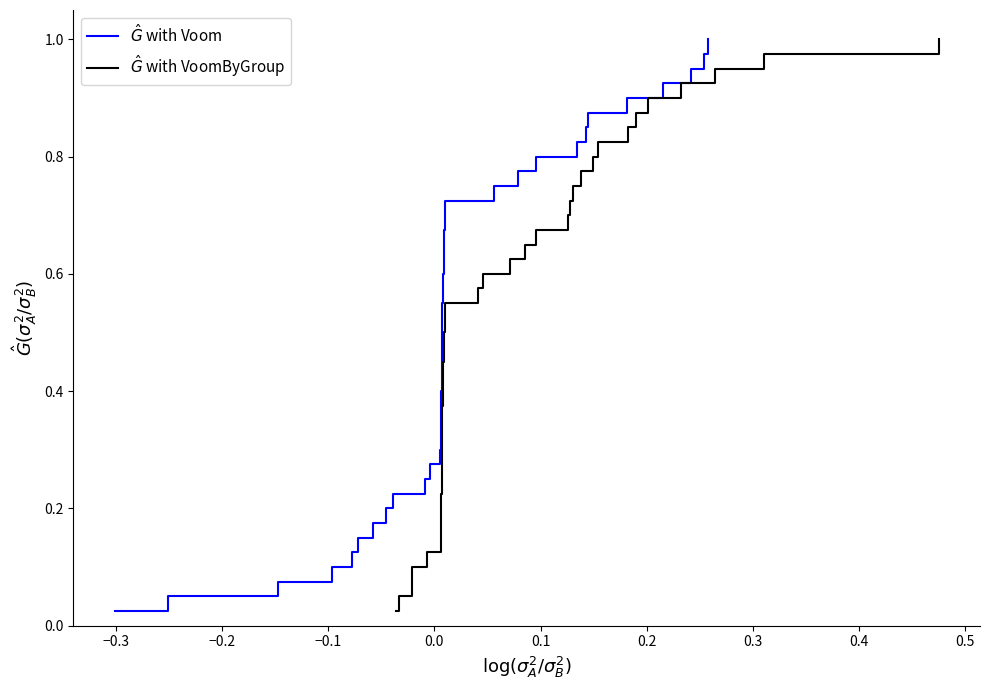

Does the chart have visible grid lines?

No